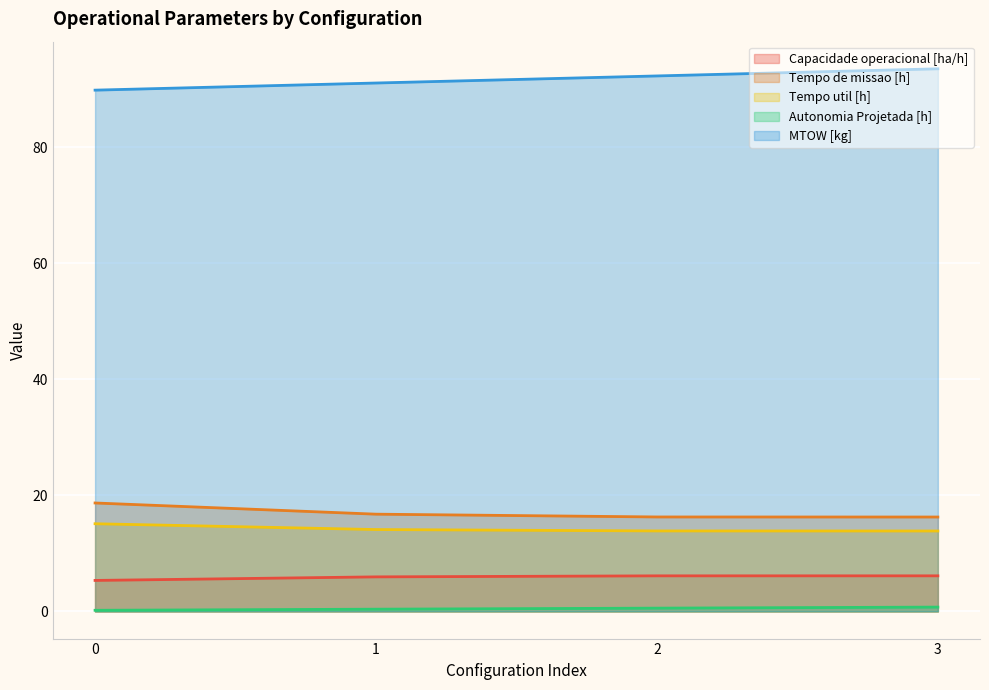

What is the value of the Tempo util [h] point at the 1st from the left?

15.1